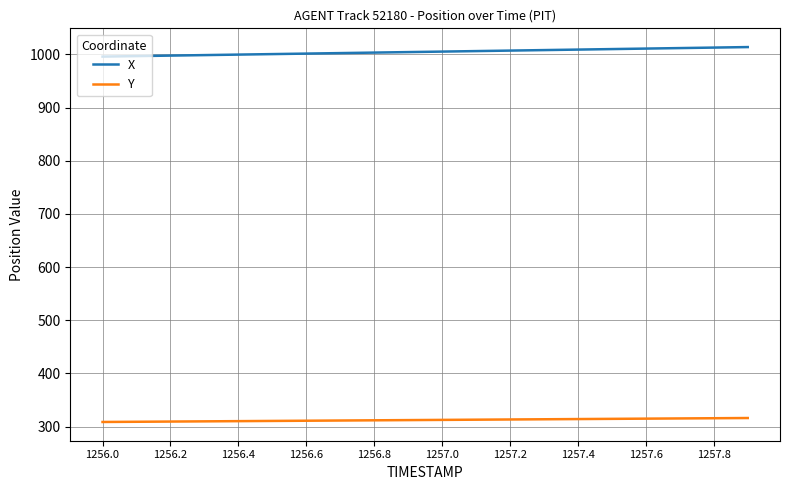

True or false: Y and X intersect in this chart.

False